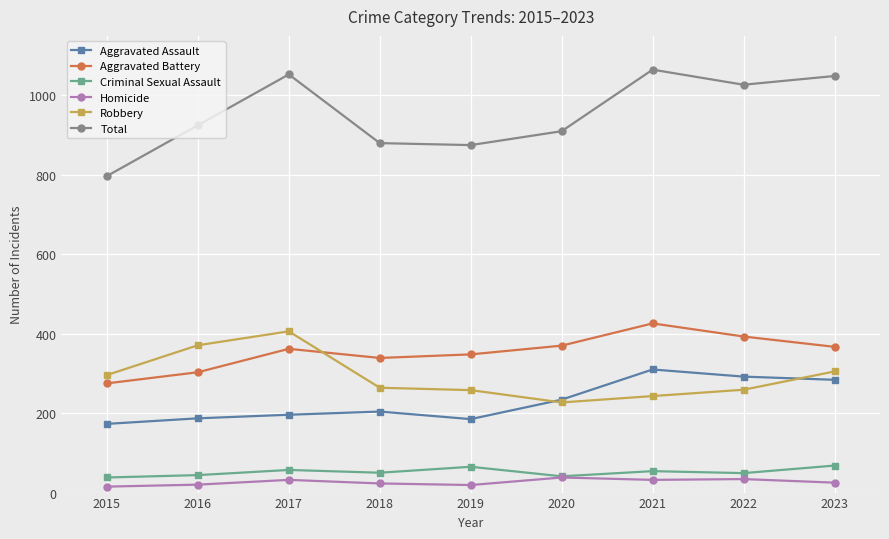

What is the sum of all Criminal Sexual Assault values?

466